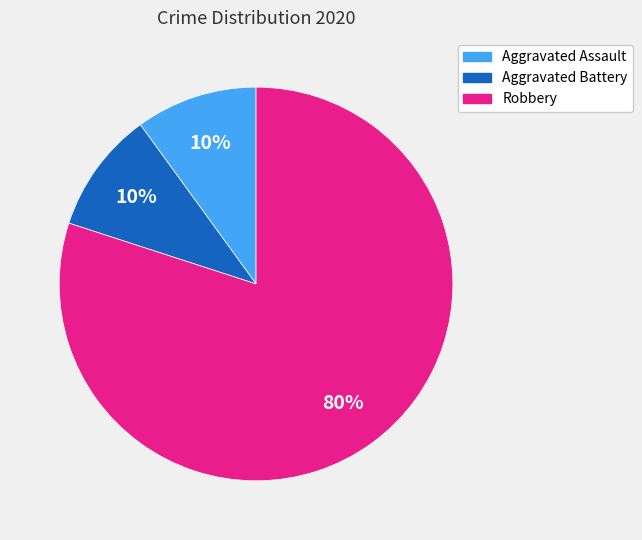

Does any single category account for the majority?

Yes